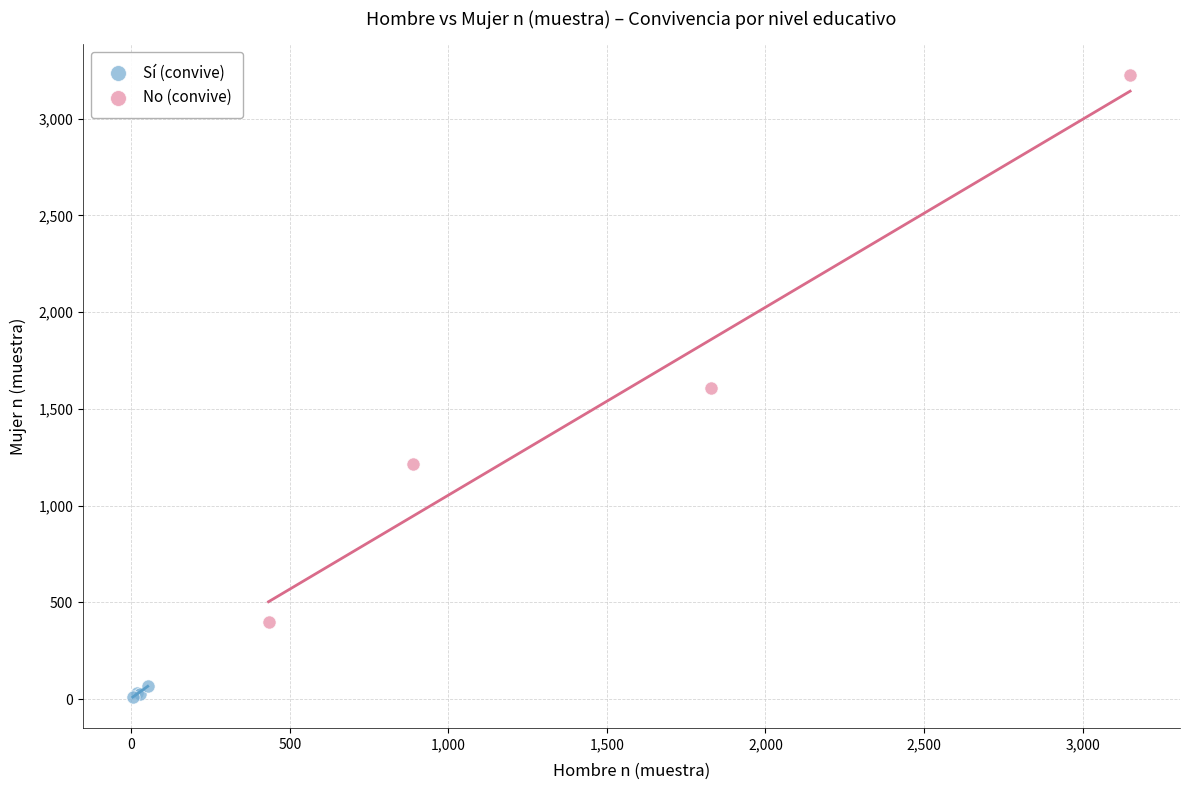

Which series reaches the maximum Y coordinate?

No (convive)